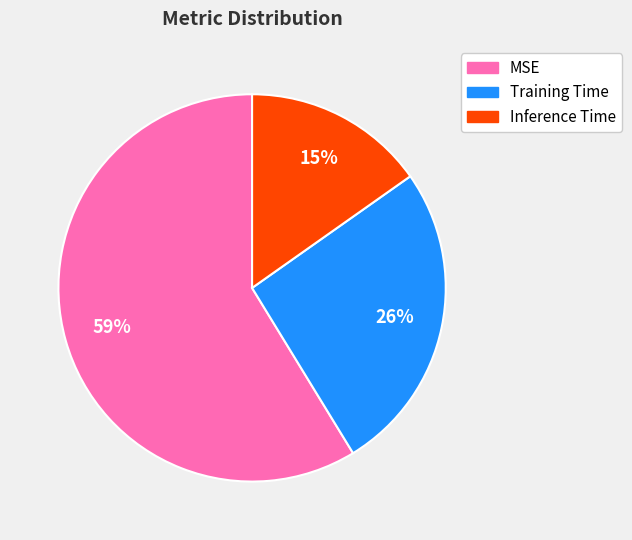

To the nearest percent, what is the difference between the largest and smallest slice percentages?

44%